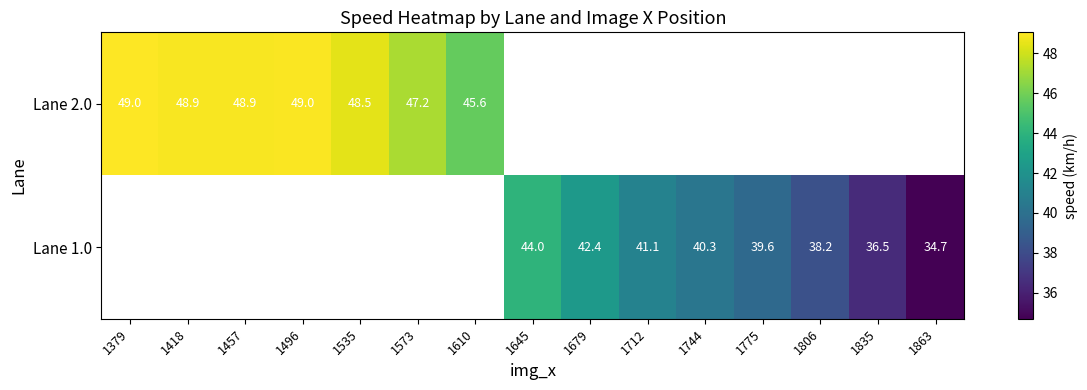

What is the difference between the maximum and minimum values in the Lane 2.0 series?

3.4